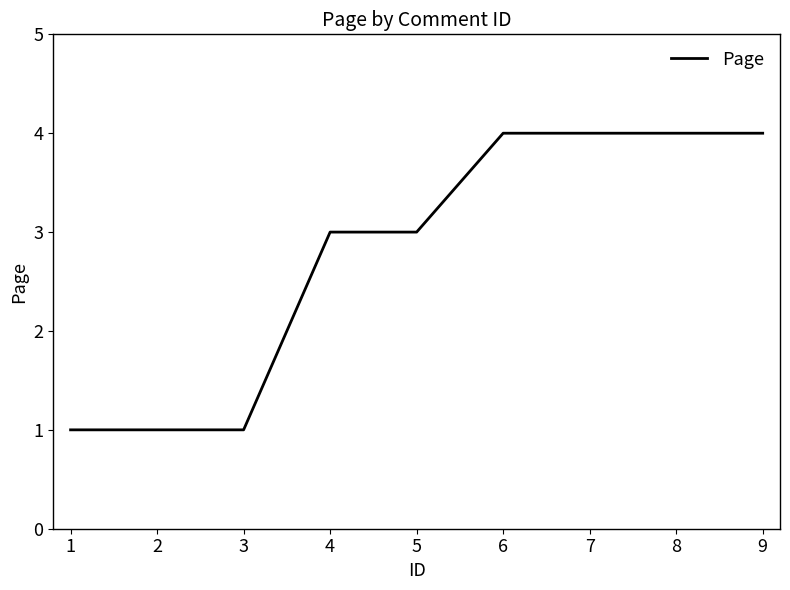

The value at 5 is 2. True or false?

False